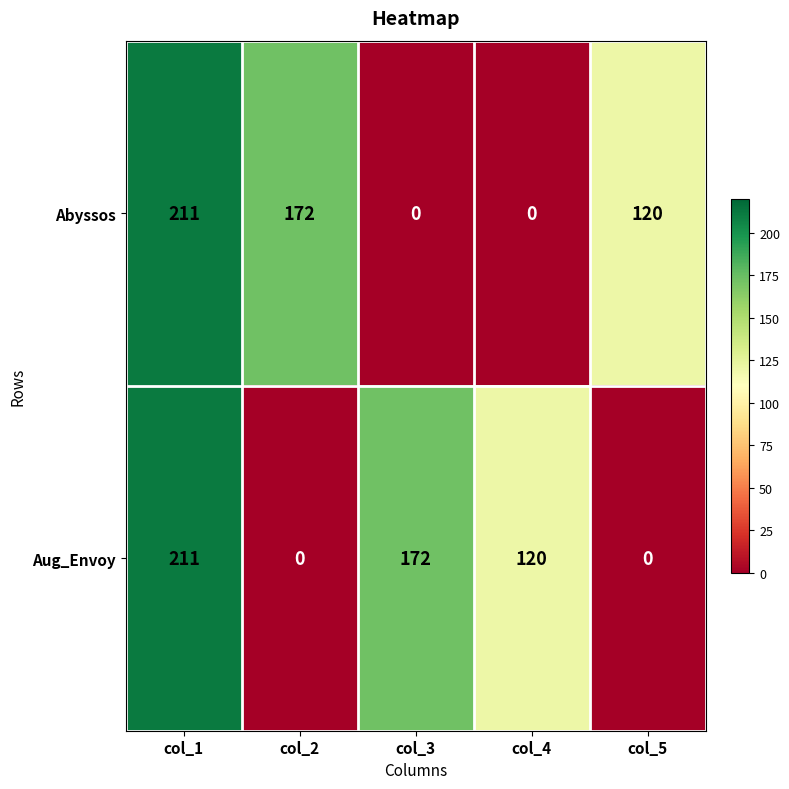

At which category is the sum across all series the highest?

col_1